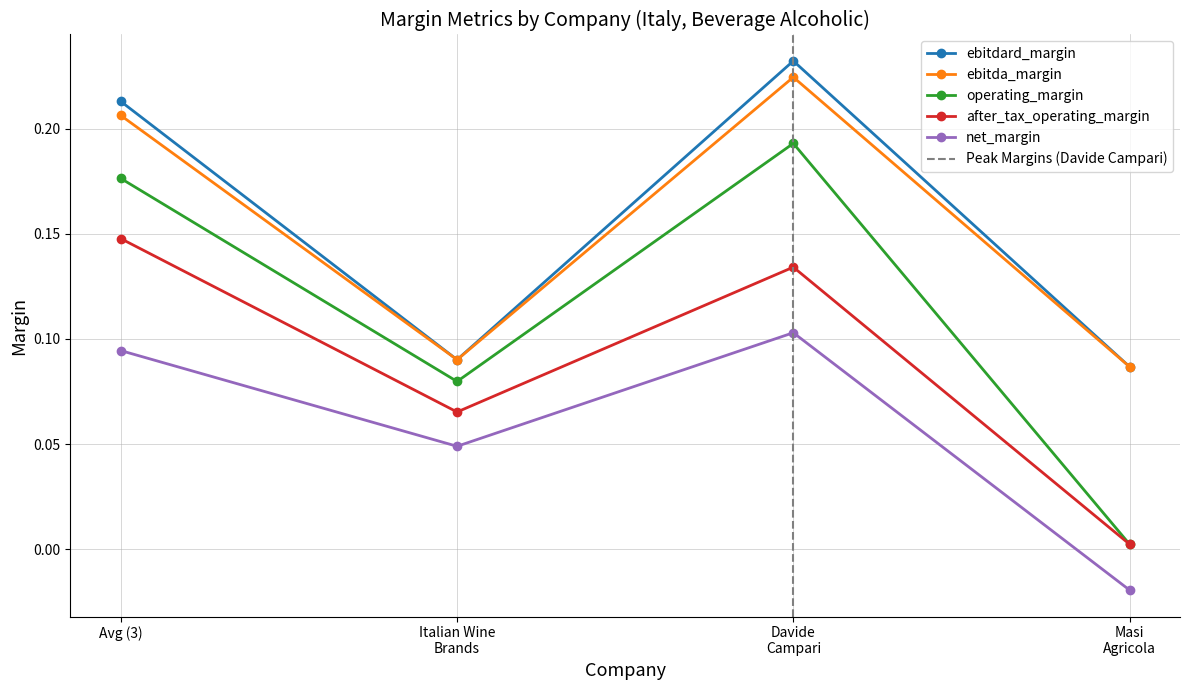

What is the value of the ebitdard_margin point at the 1st from the left?

0.2